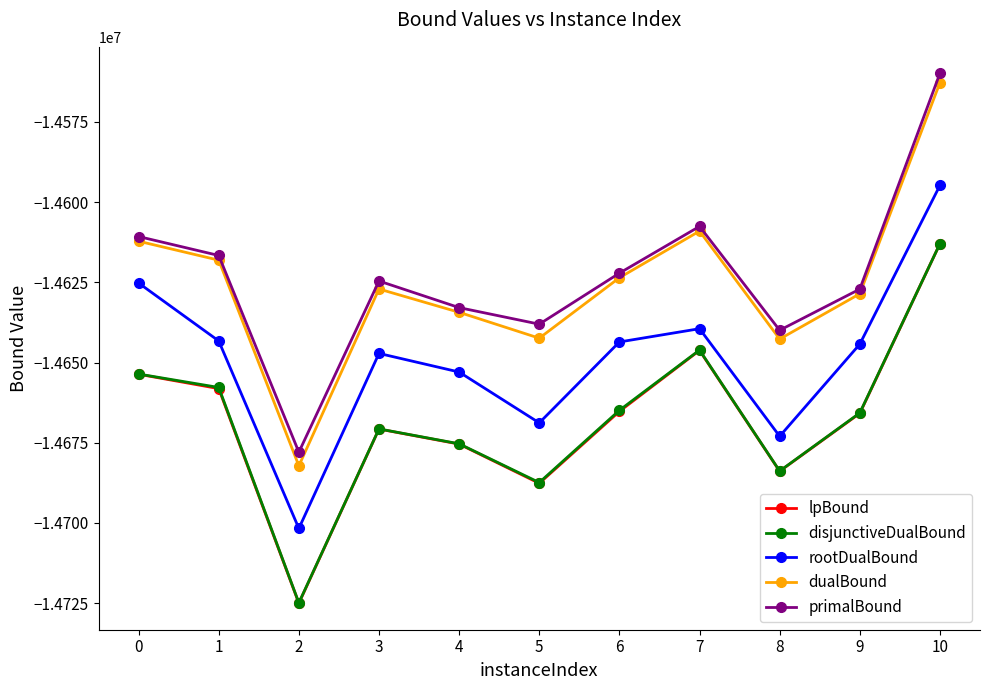

What value does the lpBound series have at 3?

-14670734.4